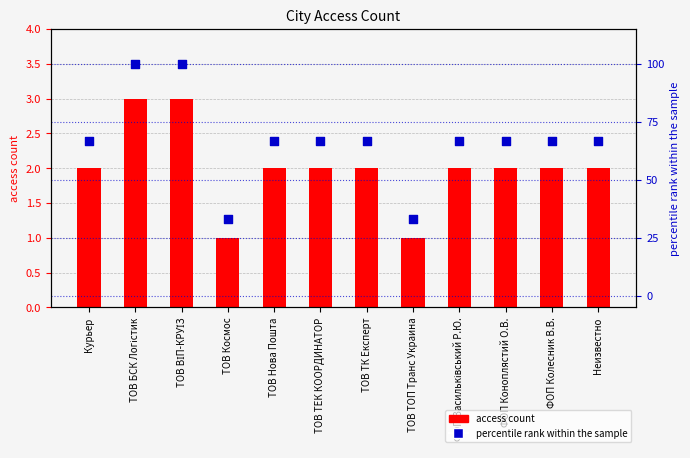

At how many categories does at least one series exceed 80?

2